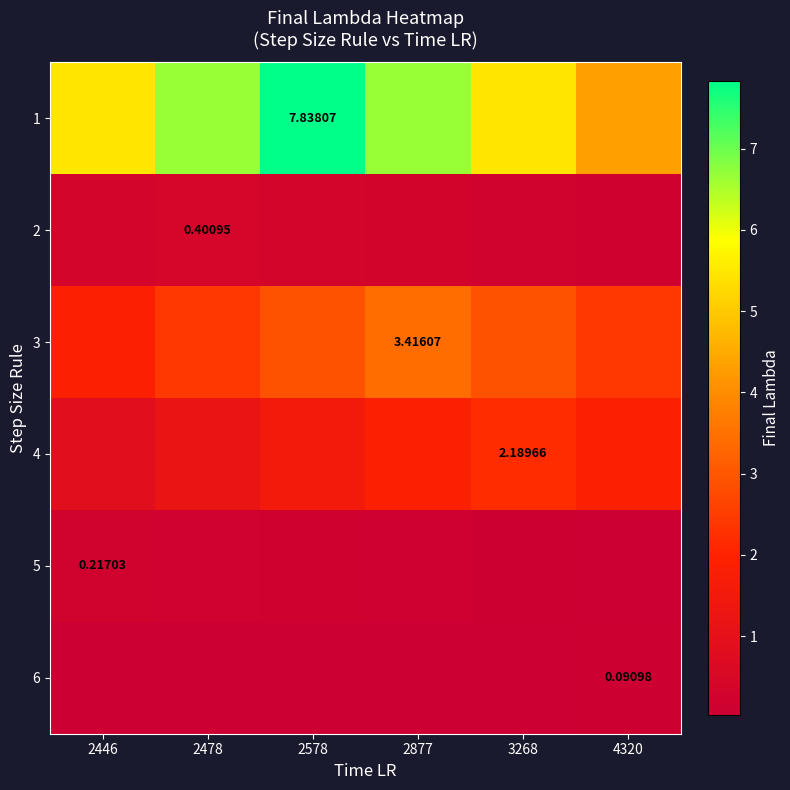

What is the difference between the highest and lowest values at 2478?

6.6